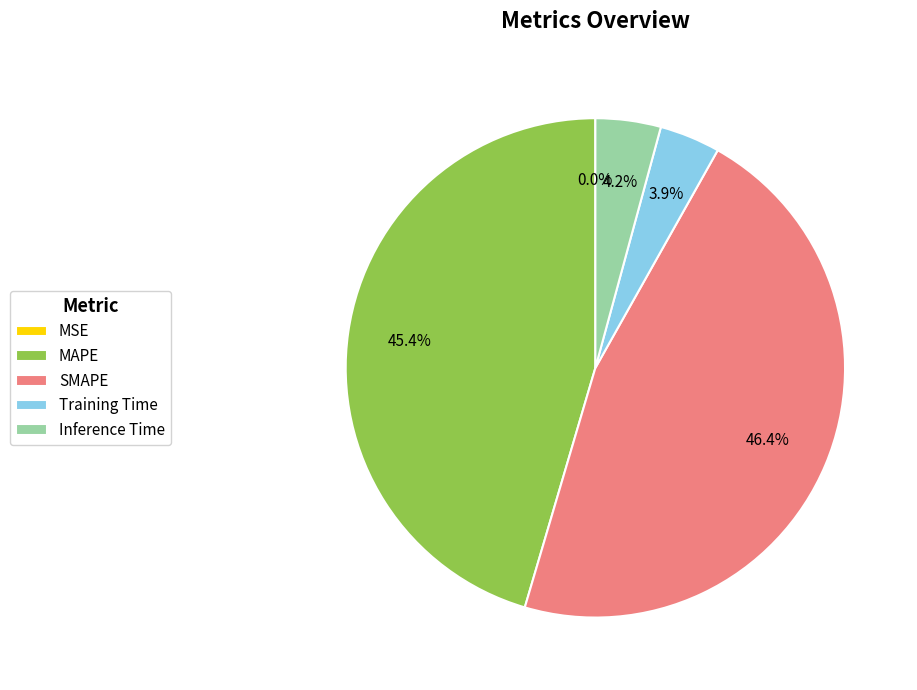

Which slice is the largest?

SMAPE